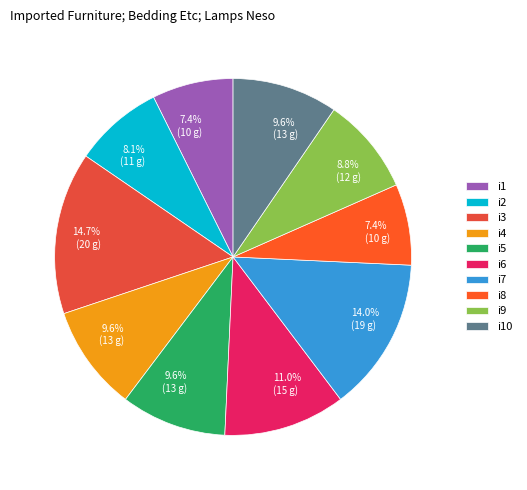

Count the number of slices in the pie.

10